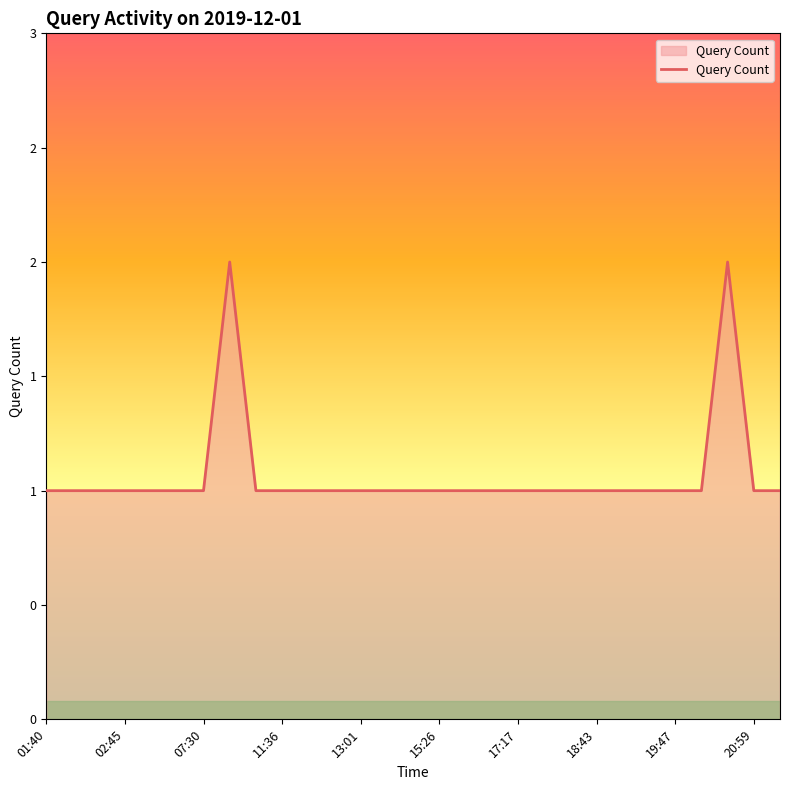

Is this an area chart (filled region under the line)?

Yes